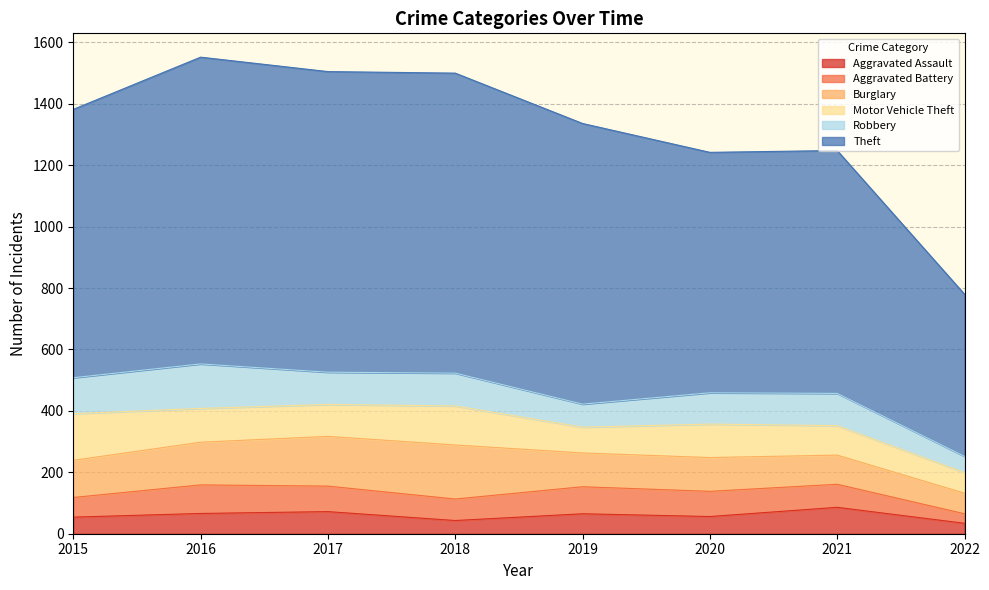

List the labels in order of Aggravated Battery value, largest first.

2016, 2019, 2017, 2020, 2021, 2018, 2015, 2022